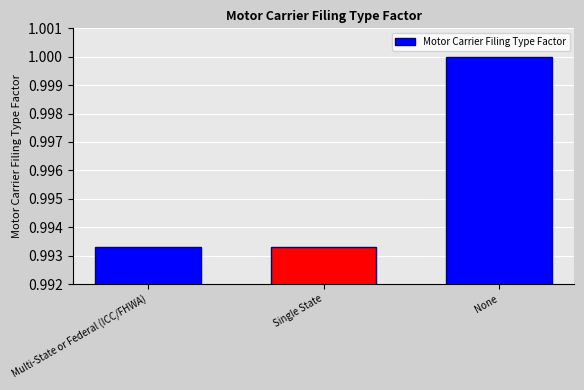

Is it true that the value at None is 1.7?

False